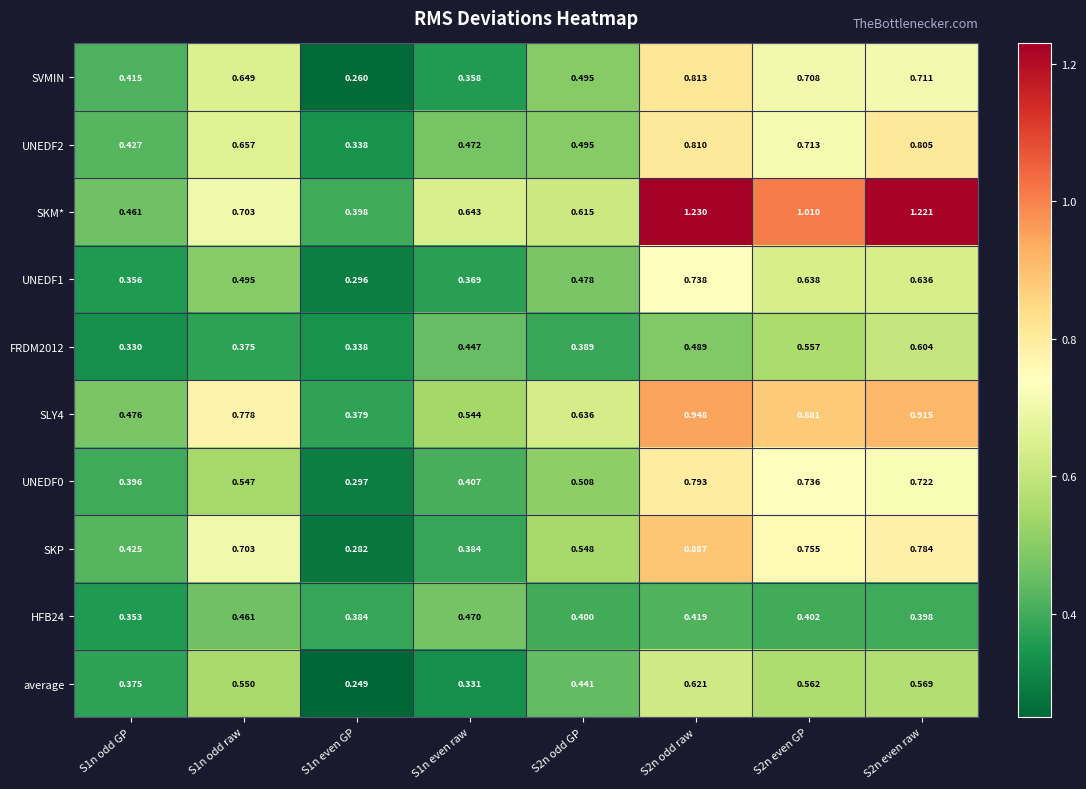

Which series has the largest total across all categories?

SKM*